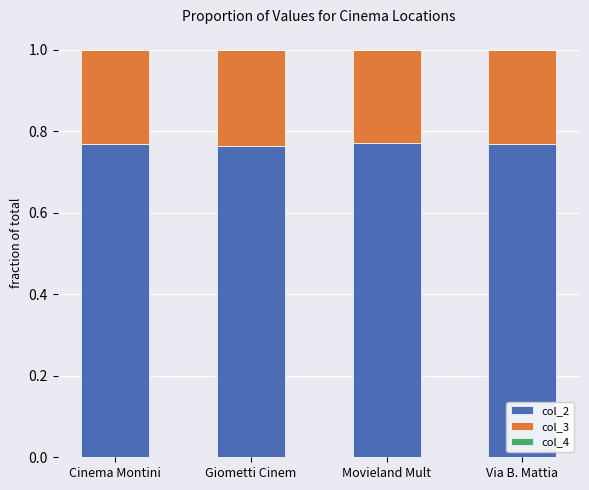

What is the sum of all col_2 values?

3.1